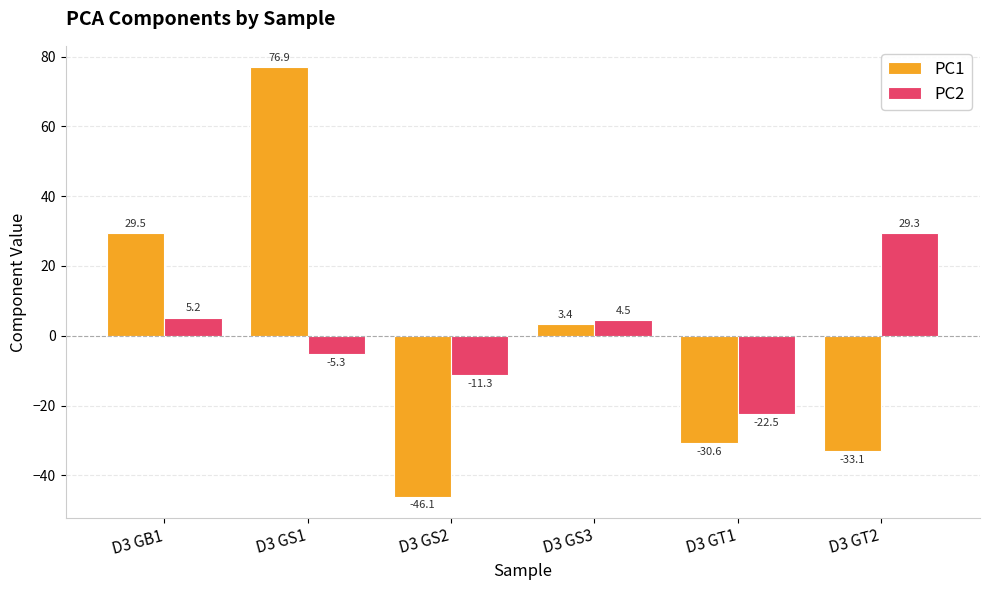

Reading left to right, transcribe all the data shown in this chart.

PC1: 29.5	76.9	-46.1	3.4	-30.6	-33.1
PC2: 5.2	-5.3	-11.3	4.5	-22.5	29.3